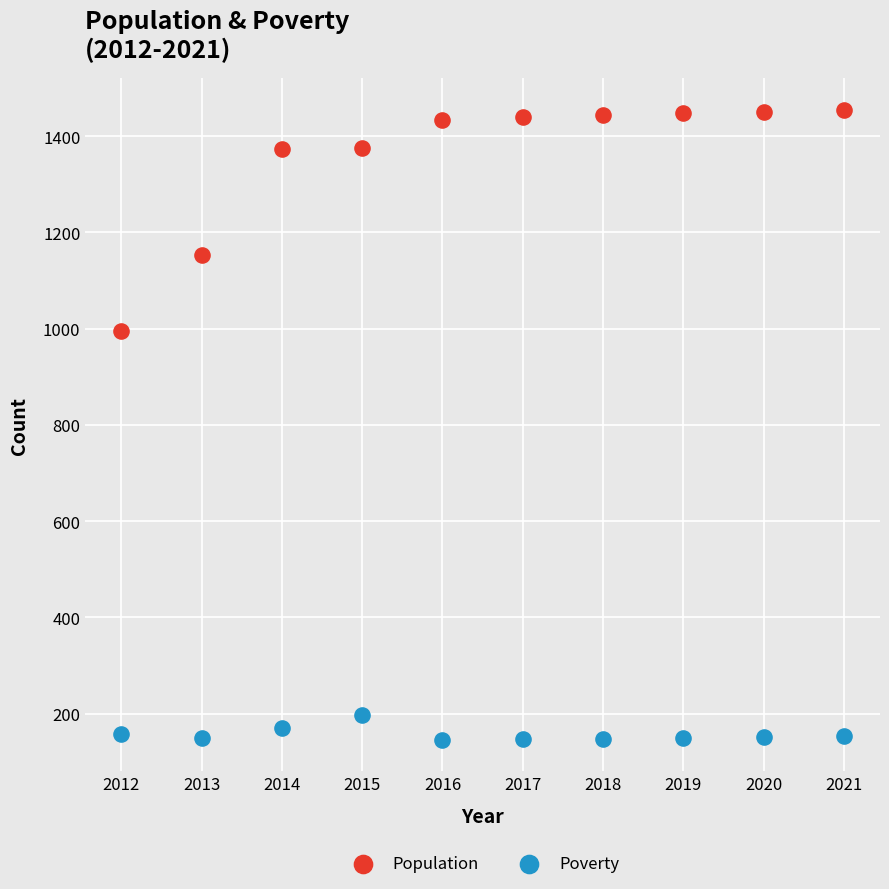

Across all series, what Y value is closest to 800?

994